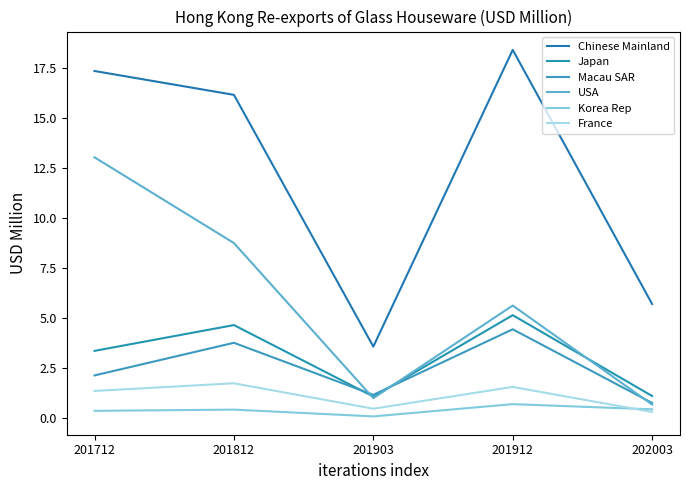

Is the value of Chinese Mainland at 201712 greater than the value of Japan at 201812?

Yes